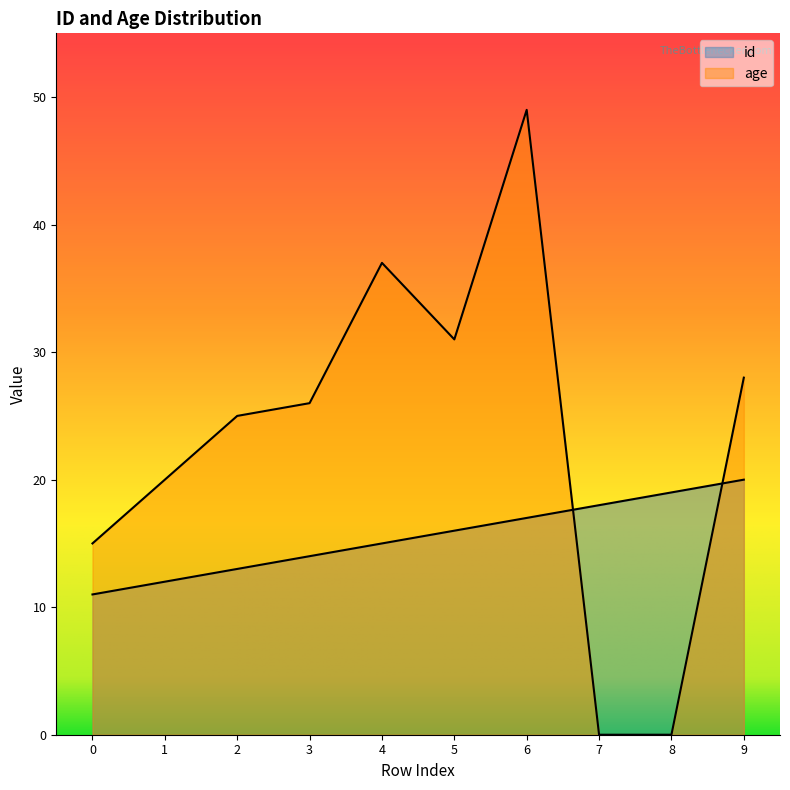

Reading left to right, list all the values displayed in this chart.

id: 0=11	1=12	2=13	3=14	4=15	5=16	6=17	7=18	8=19	9=20
age: 0=15	1=20	2=25	3=26	4=37	5=31	6=49	7=0	8=0	9=28